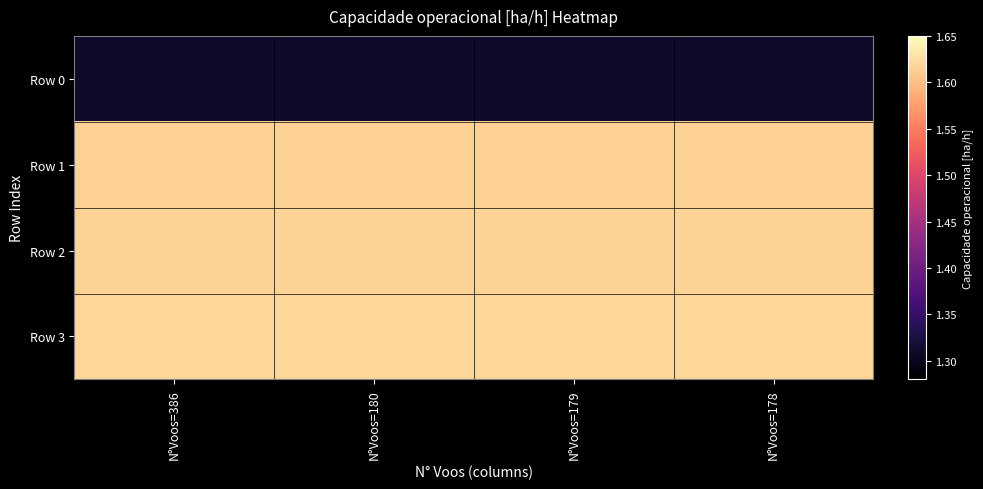

Which series has the largest total across all categories?

Row 3